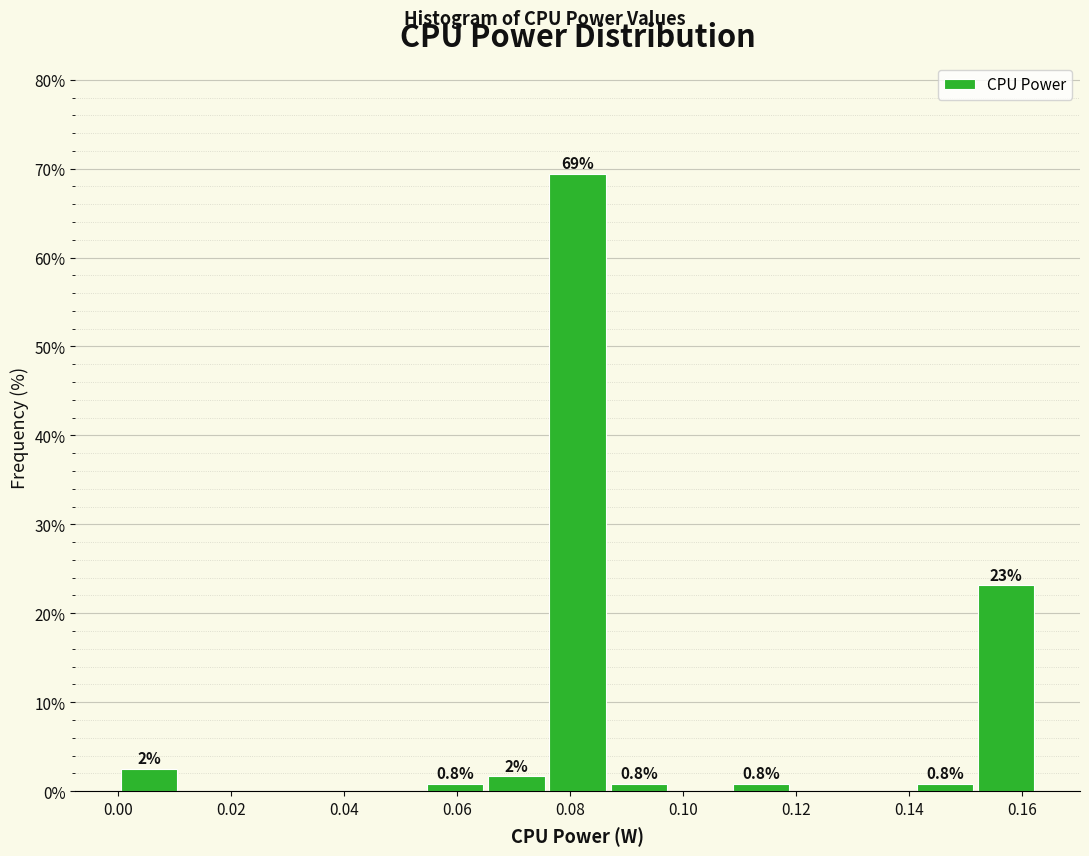

Over which range of the x-axis is the bar tallest?

0.076 to 0.086